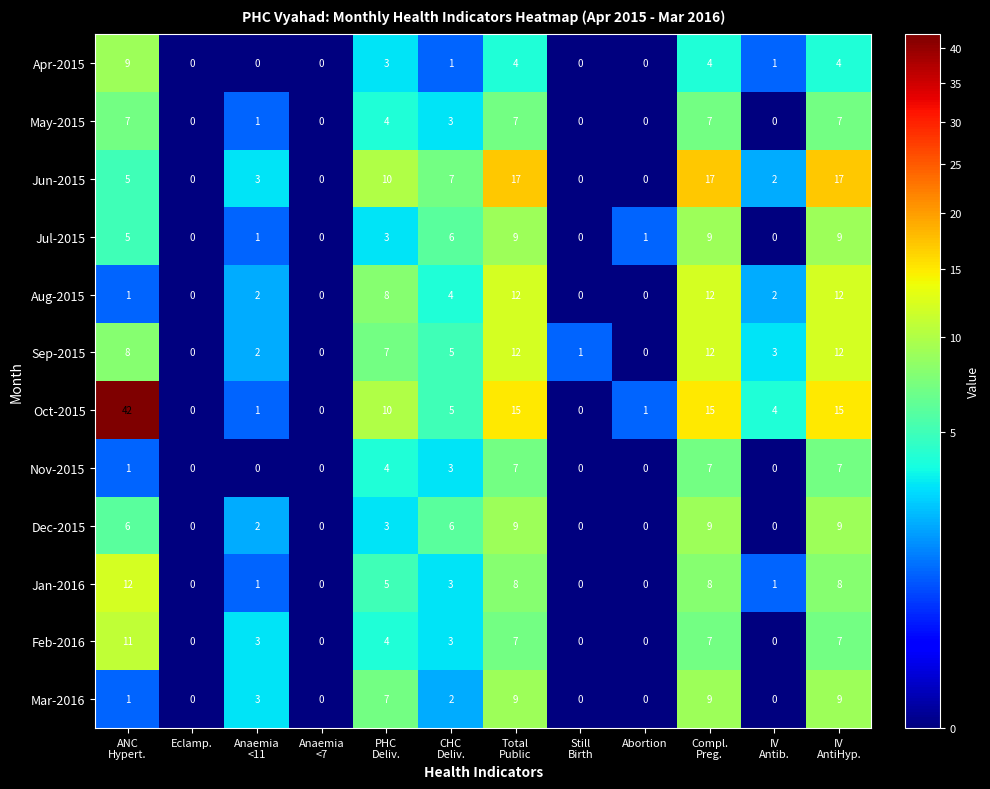

What is the difference between the maximum and minimum values in the Feb-2016 series?

11